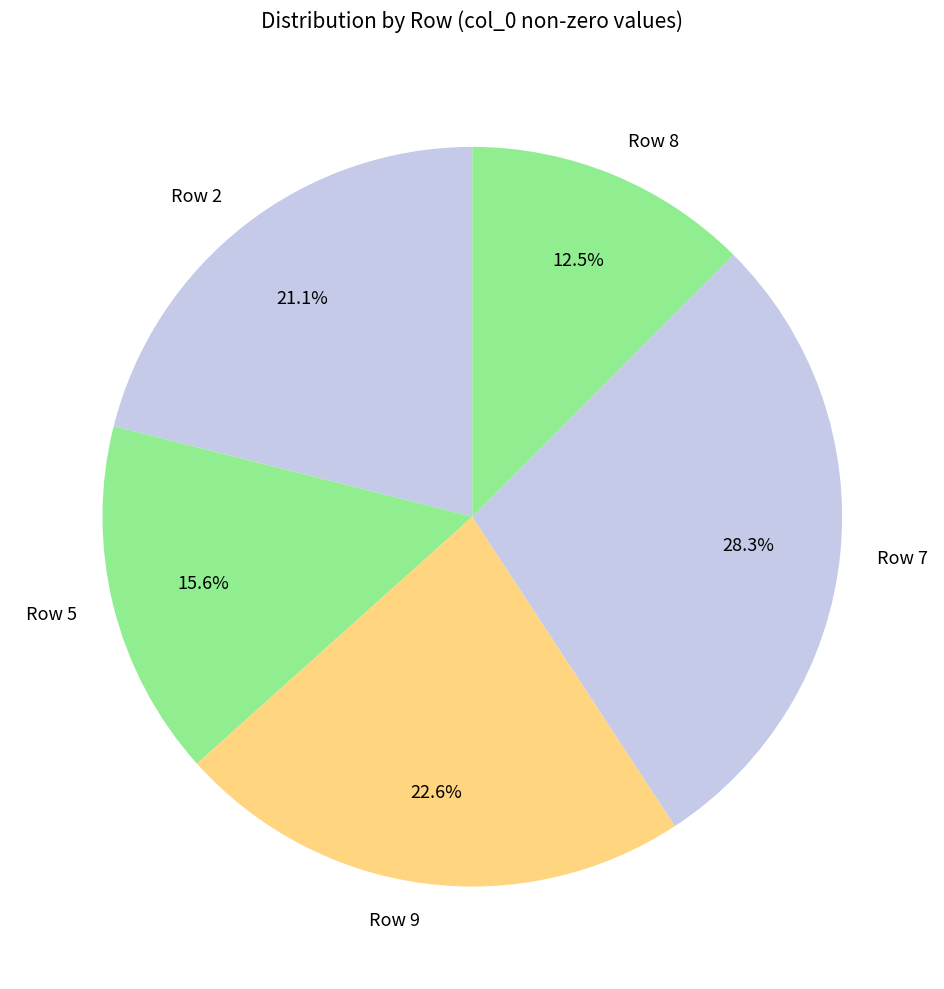

To the nearest percent, what percentage of the pie is Row 5?

16%